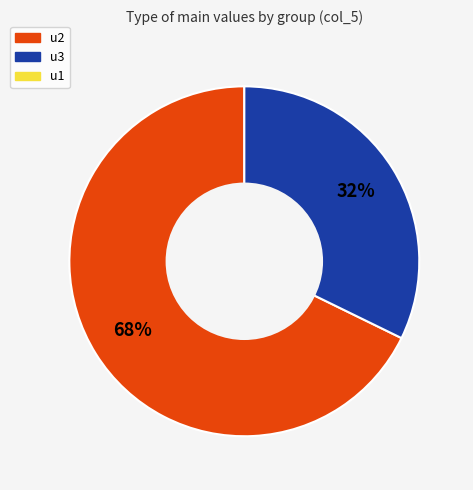

Does any single category account for the majority?

Yes